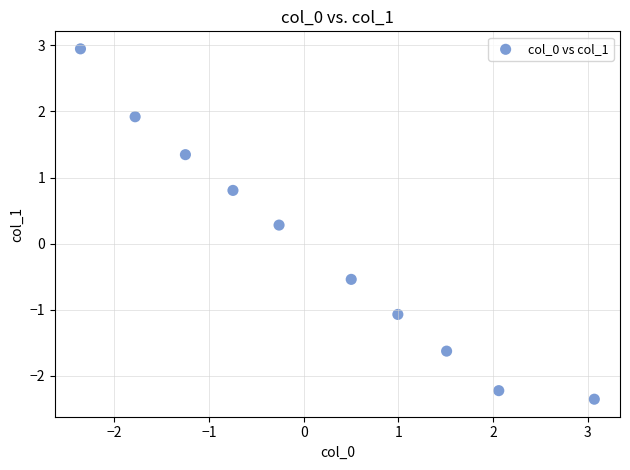

What is the range of X values (max minus min)?

5.4